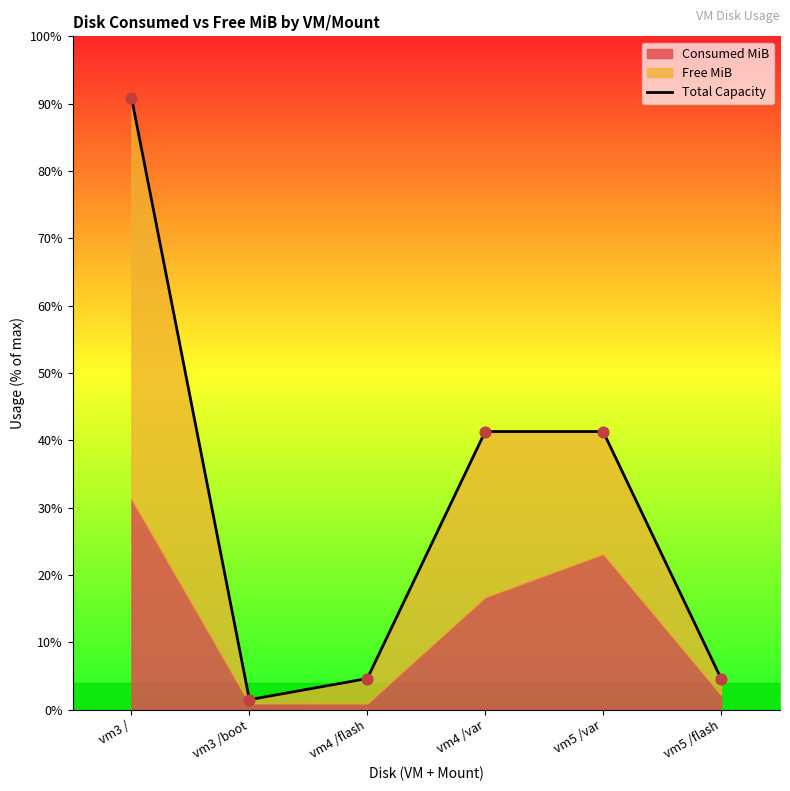

Which has a higher value, vm3 / or vm3 /boot?

vm3 /